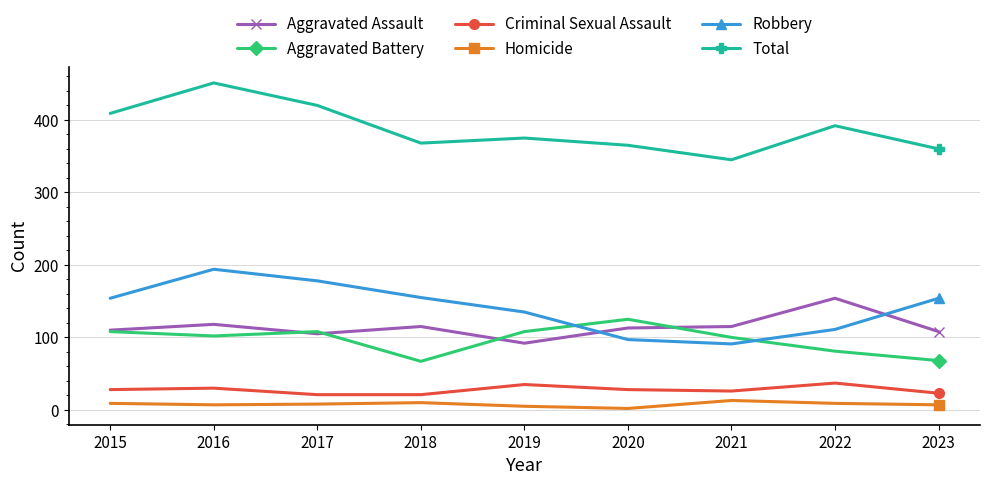

What is the difference between the maximum and minimum values in the Aggravated Battery series?

58